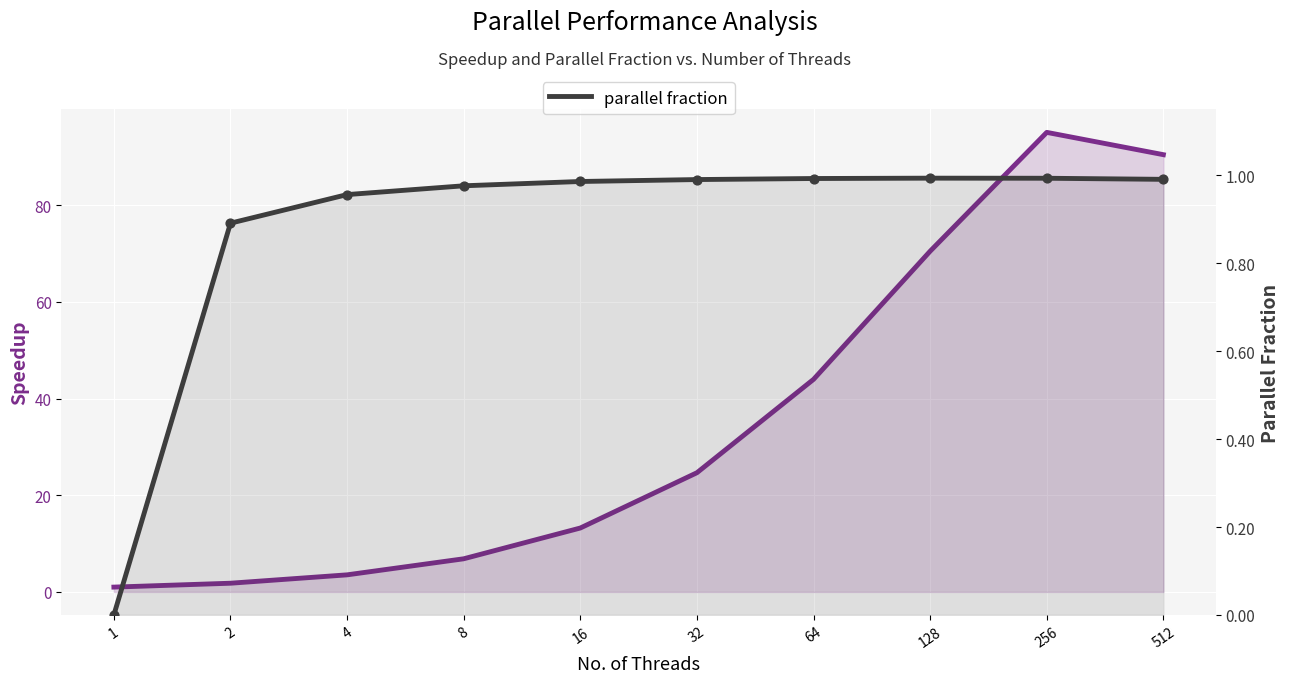

Is the value of speedup at 512 greater than the value of parallel fraction at 512?

Yes